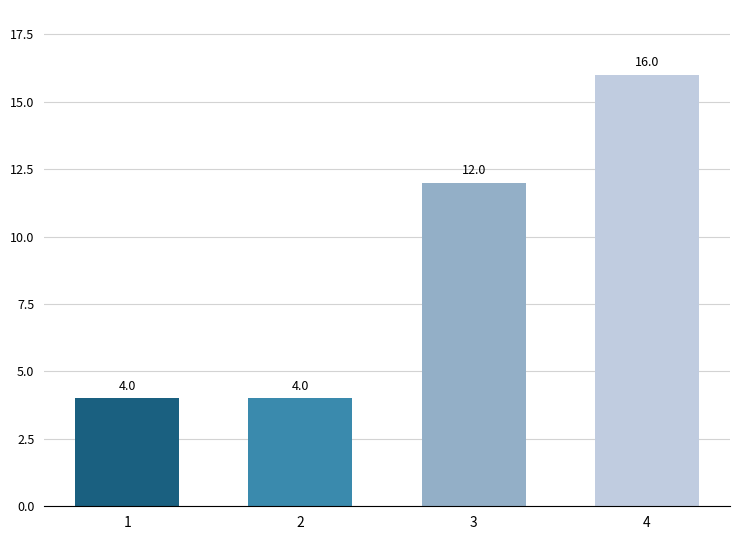

The chart shows a value of 2 at 2. True or false?

False